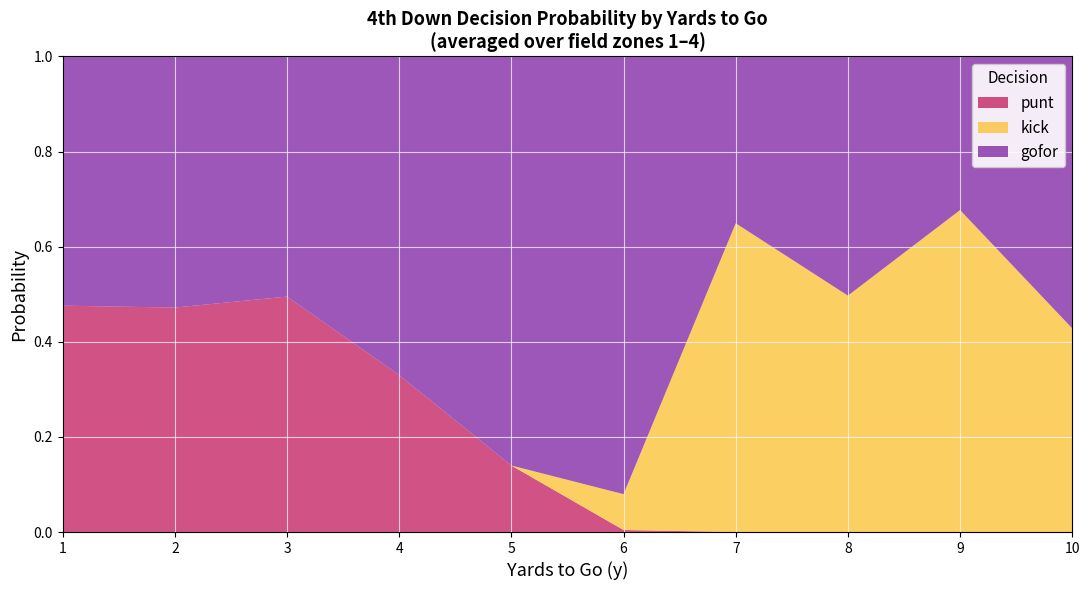

The value of punt at 8 is -0.2. True or false?

False